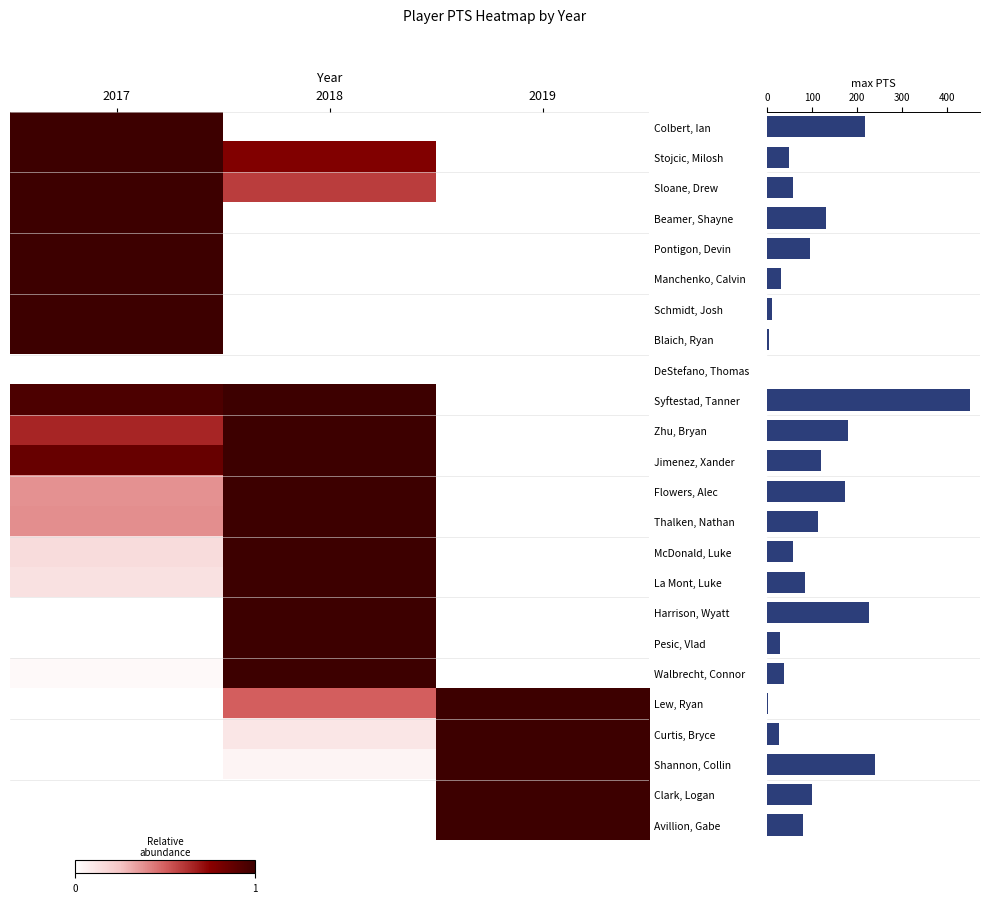

Is the value of Syftestad, Tanner at 2017 greater than the value of Clark, Logan at 2017?

Yes